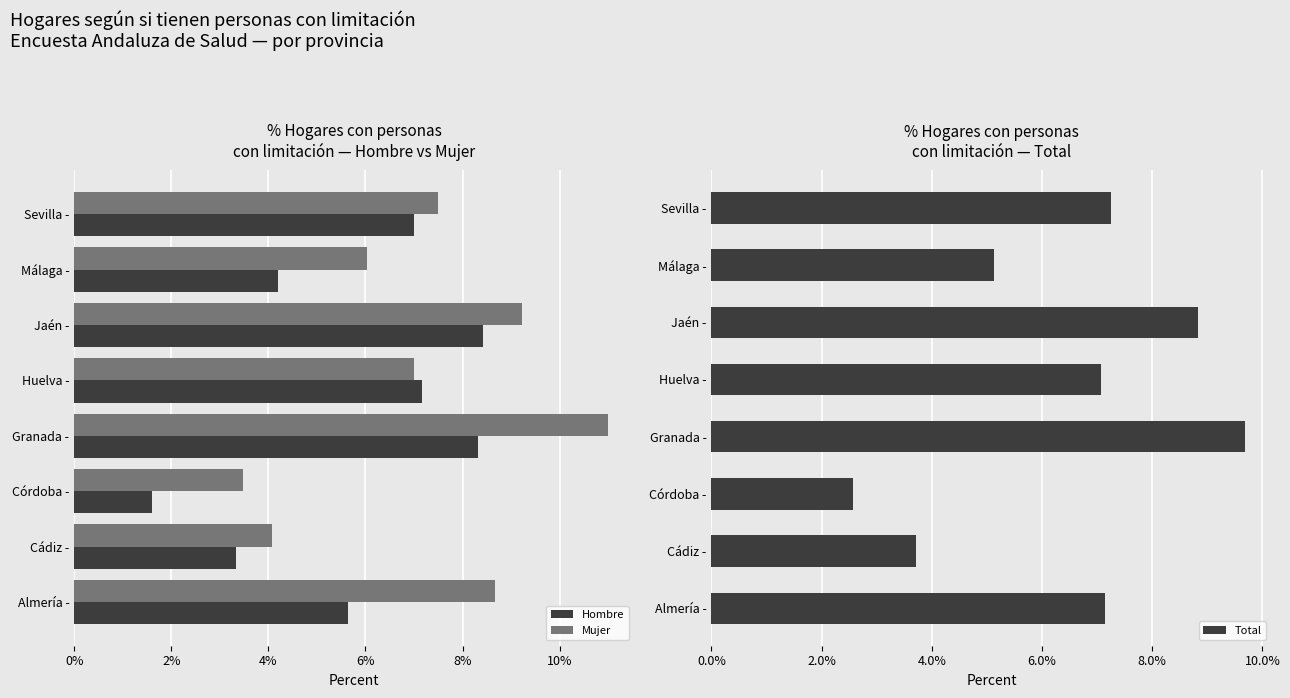

The value of Mujer at Jaén - is 3.2. True or false?

False